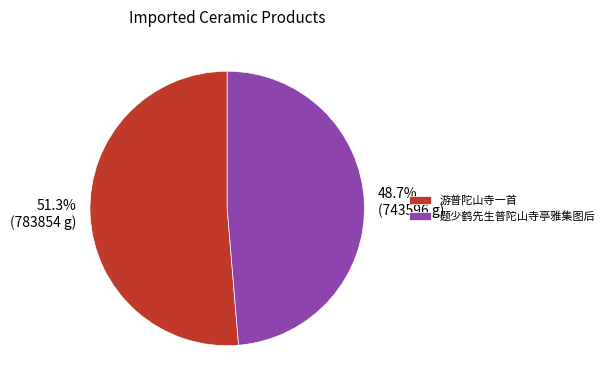

To the nearest percent, what is the difference between the 题少鹤先生普陀山寺亭雅集图后 and 游普陀山寺一首 slice percentages?

3%